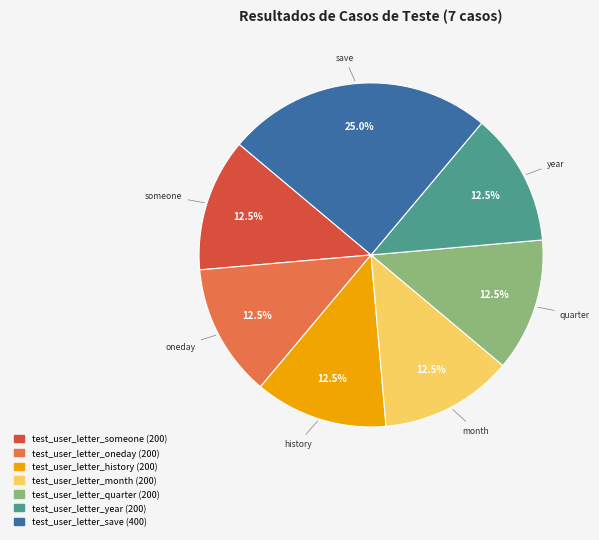

Which has a higher value, test_user_letter_save or test_user_letter_year?

test_user_letter_save